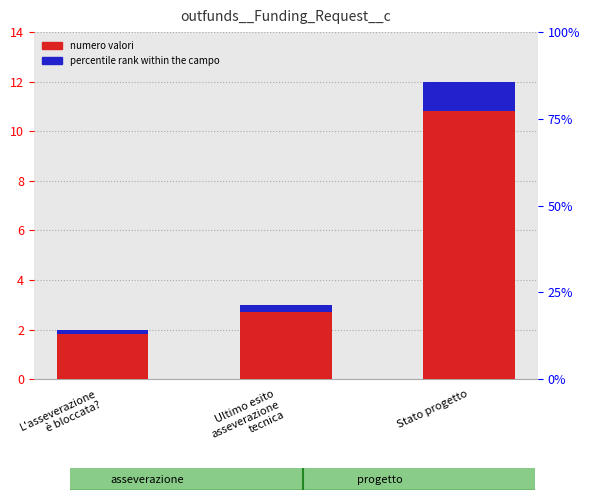

Is it true that percentile rank within the campo equals 0.2 at L'asseverazione
è bloccata??

True